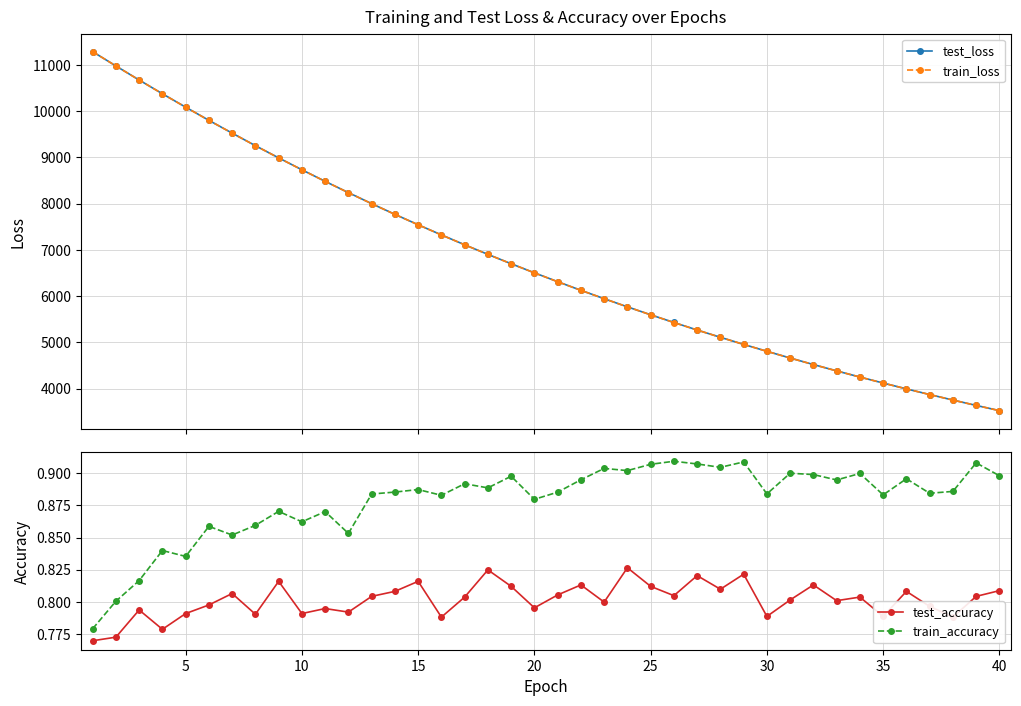

What is the lowest value of the test_loss series?

3524.1